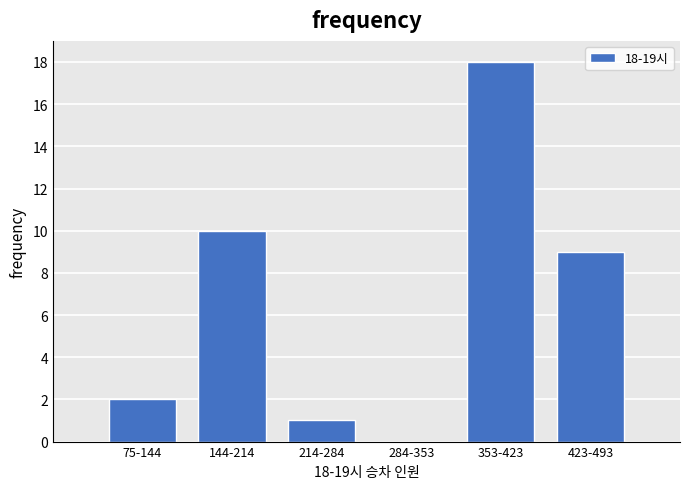

Reading left to right, what are all the values shown in this chart?

75-144=2	144-214=10	214-284=1	284-353=0	353-423=18	423-493=9